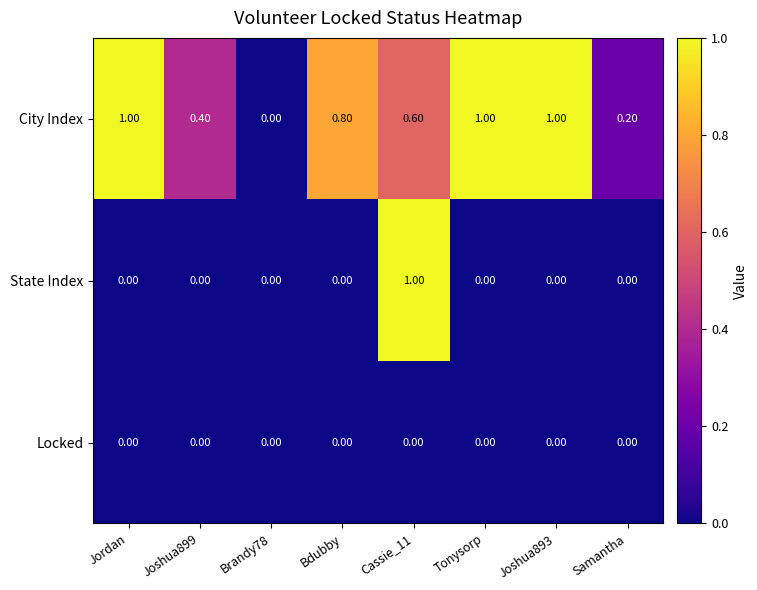

Which series changed the most between Bdubby and Cassie_11?

State Index